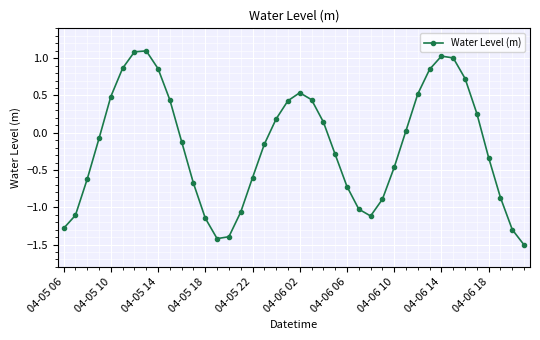

Count the number of values greater than 0.

18